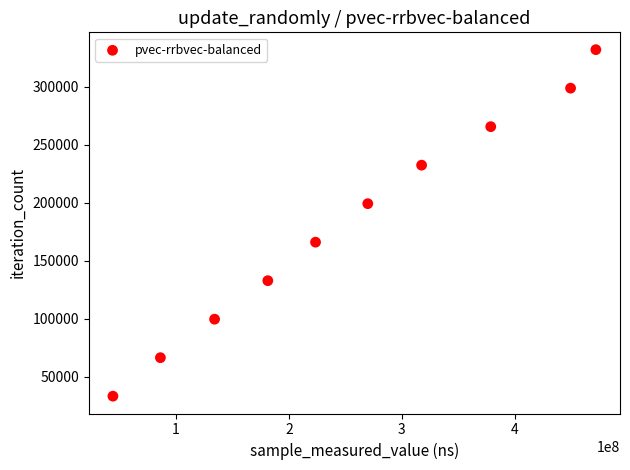

What is the range of X values (max minus min)?

427028934